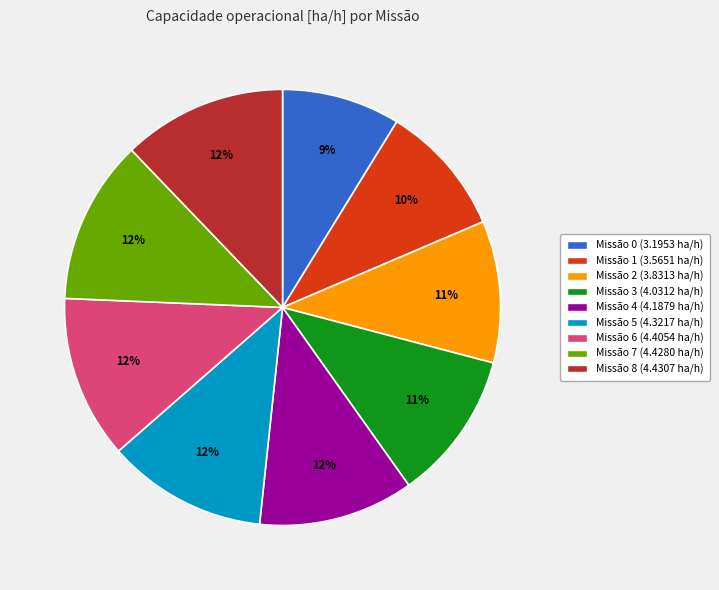

Count the number of slices in the pie.

9